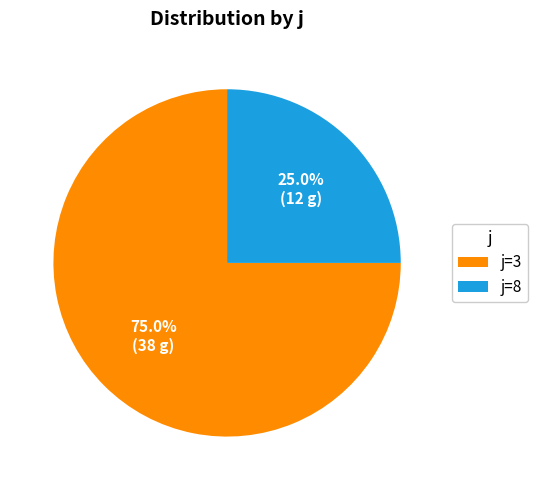

Which category has the smallest portion of the pie?

j=8